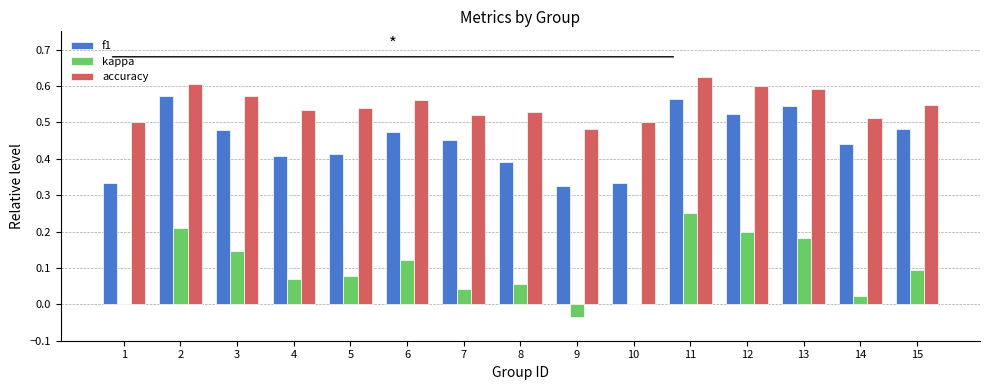

What is the total value across all series at 8?

1.0